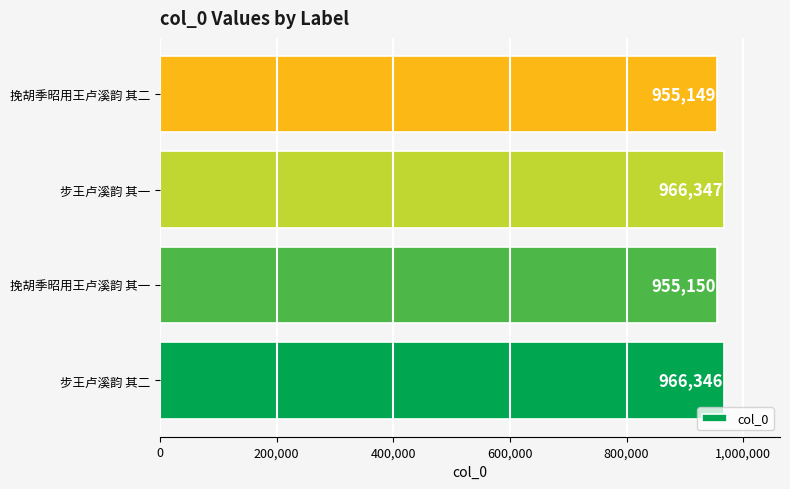

Which has a higher value, 步王卢溪韵 其一 or 挽胡季昭用王卢溪韵 其一?

步王卢溪韵 其一